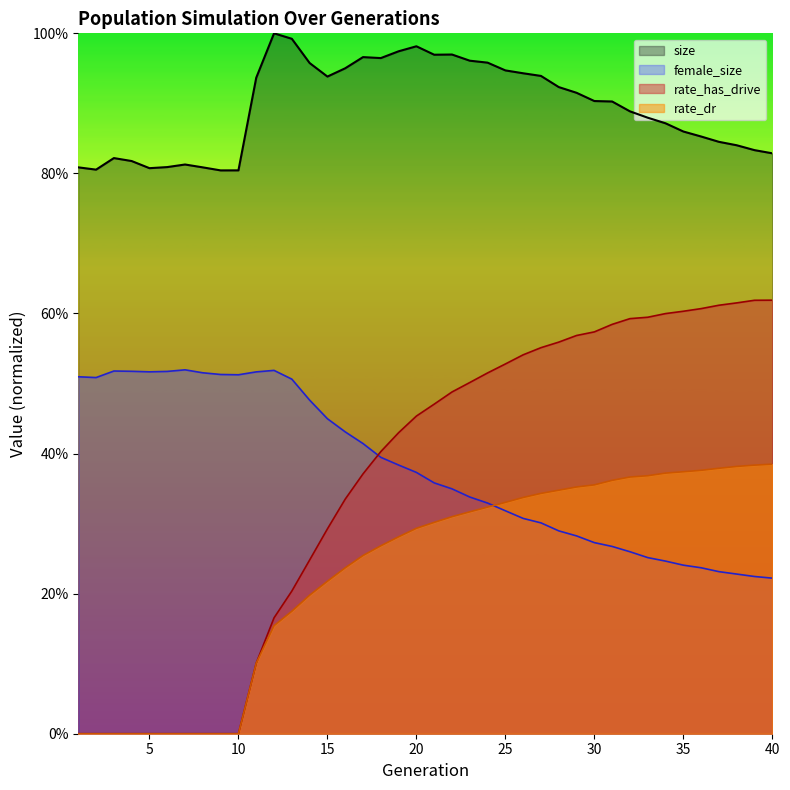

True or false: rate_dr and size intersect in this chart.

False